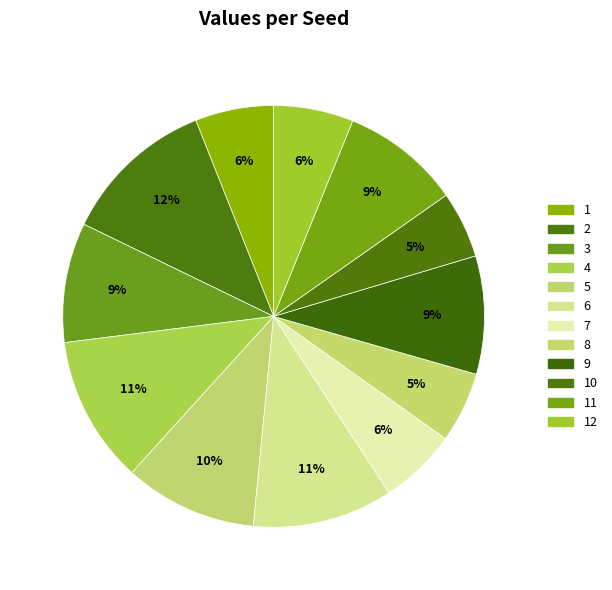

Does 11 represent more than half of the total?

No